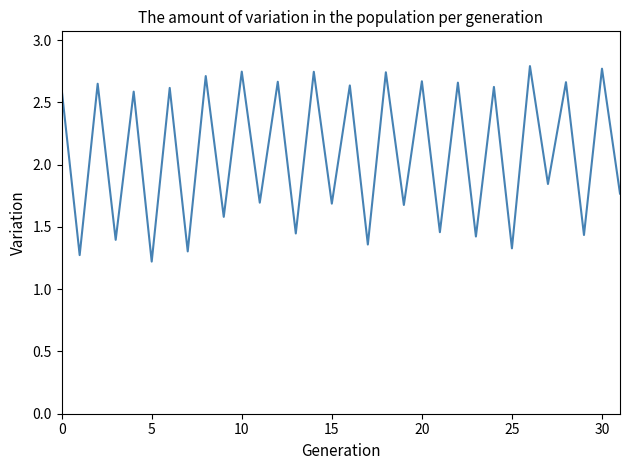

Is this an area chart (filled region under the line)?

No